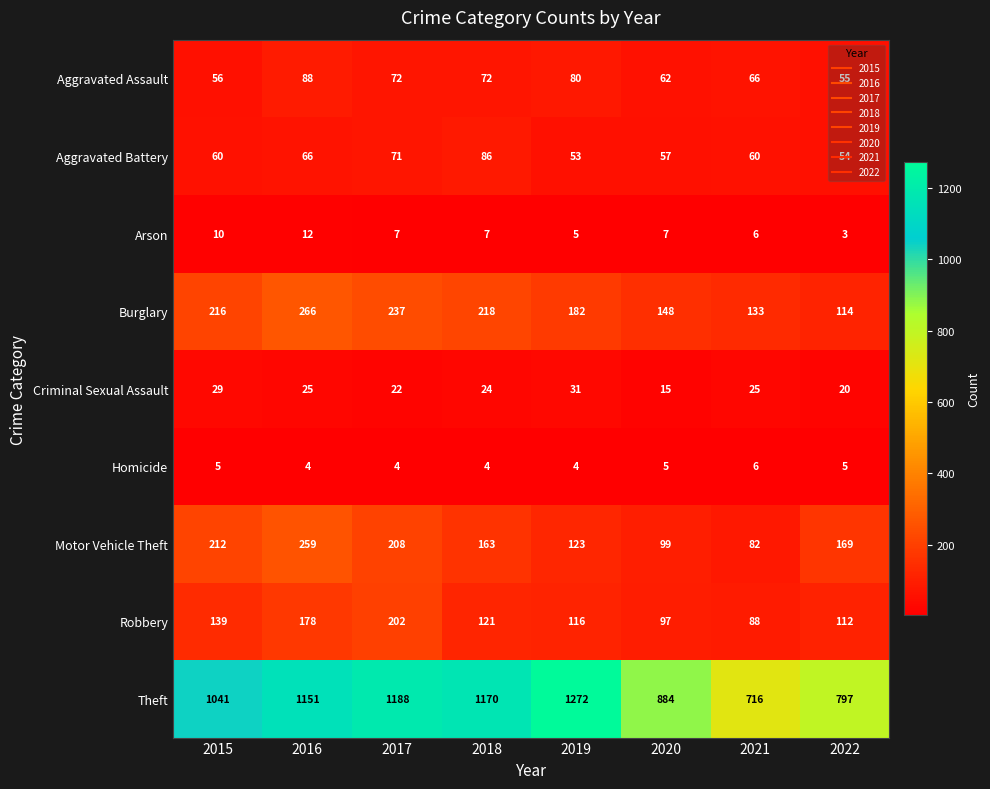

How many data points does each series have?

8